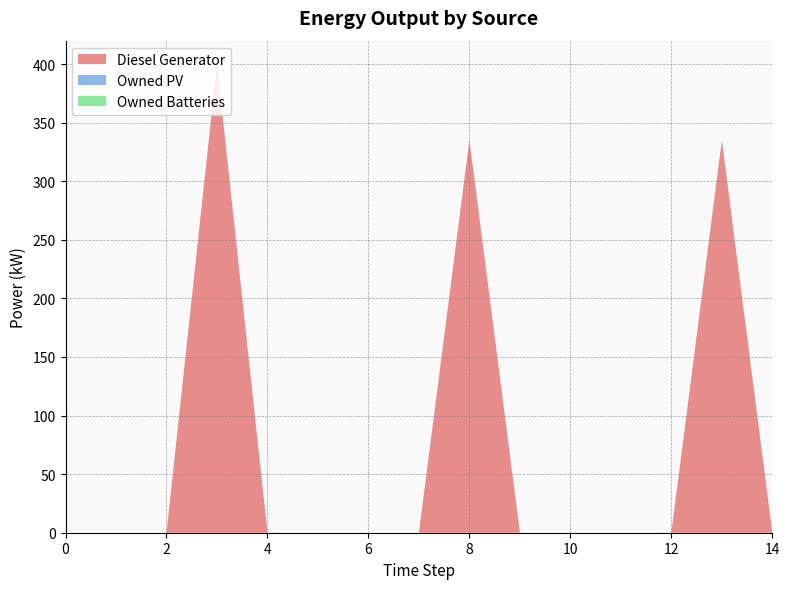

Reading right to left, transcribe all the data shown in this chart.

Diesel Generator: 0	335	0	0	0	0	335	0	0	0	0	400	0	0	0
Owned PV: 0	0	0	0	0	0	0	0	0	0	0	0	0	0	0
Owned Batteries: 0	0	0	0	0	0	0	0	0	0	0	0	0	0	0